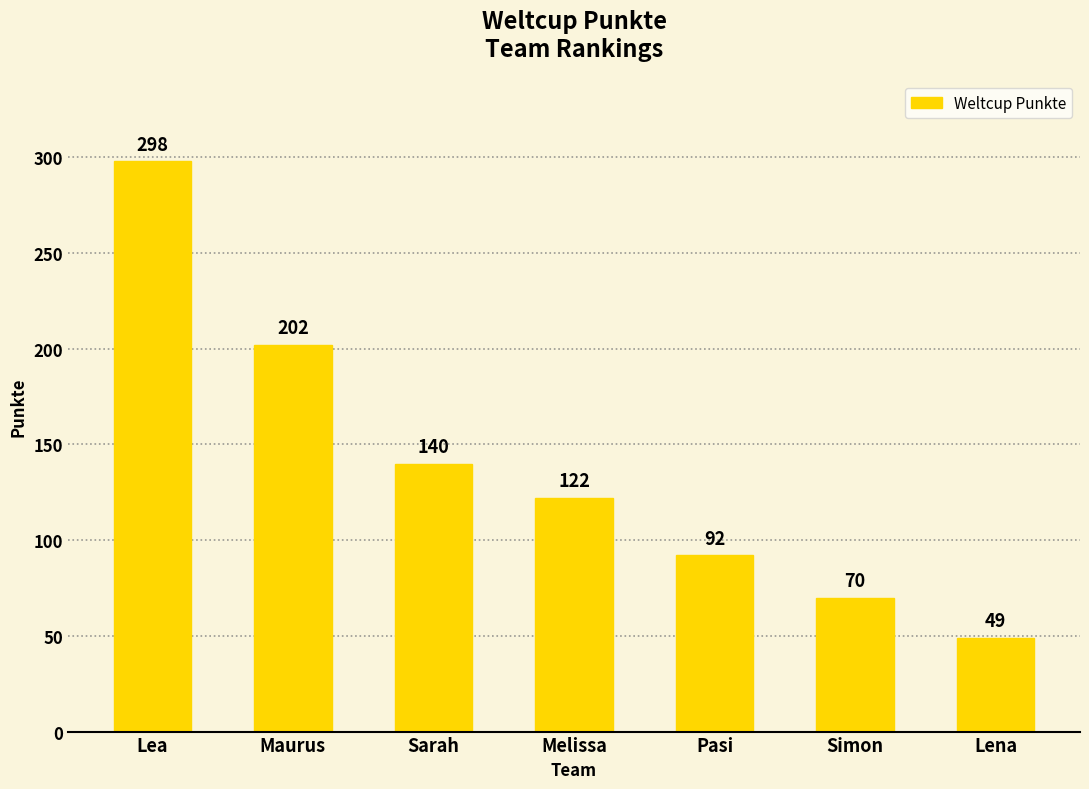

Which has a higher value, Simon or Melissa?

Melissa